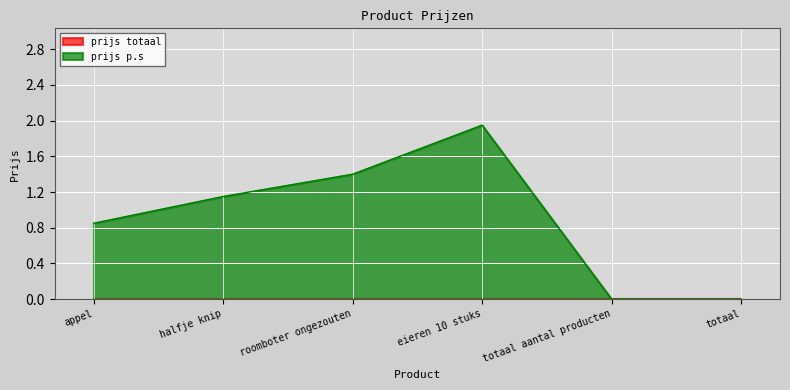

What is the label of the 1st point from the right?

totaal